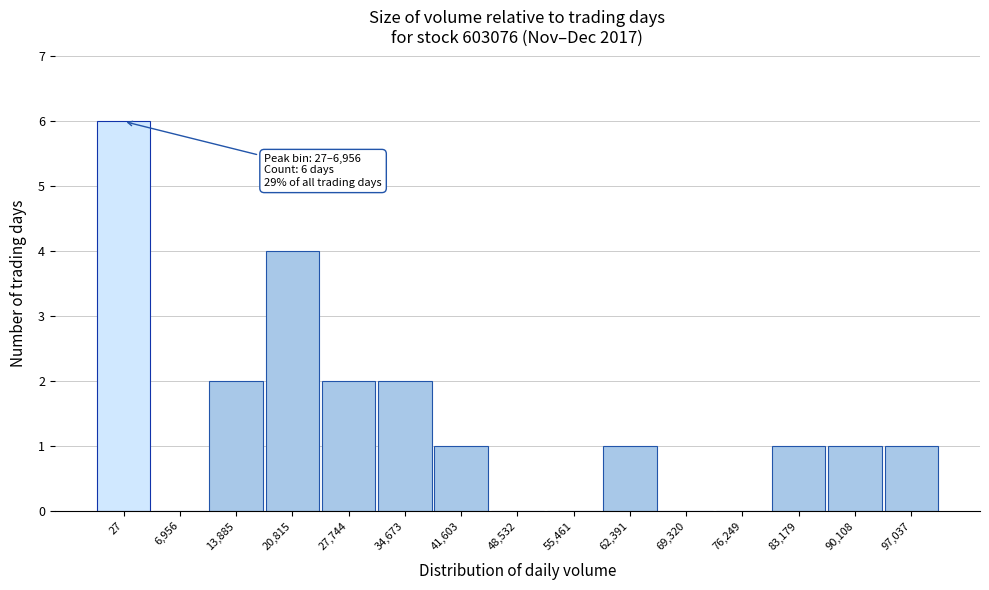

Reading right to left, transcribe all the data shown in this chart.

97,037=1	90,108=1	83,179=1	76,249=0	69,320=0	62,391=1	55,461=0	48,532=0	41,603=1	34,673=2	27,744=2	20,815=4	13,885=2	6,956=0	27=6